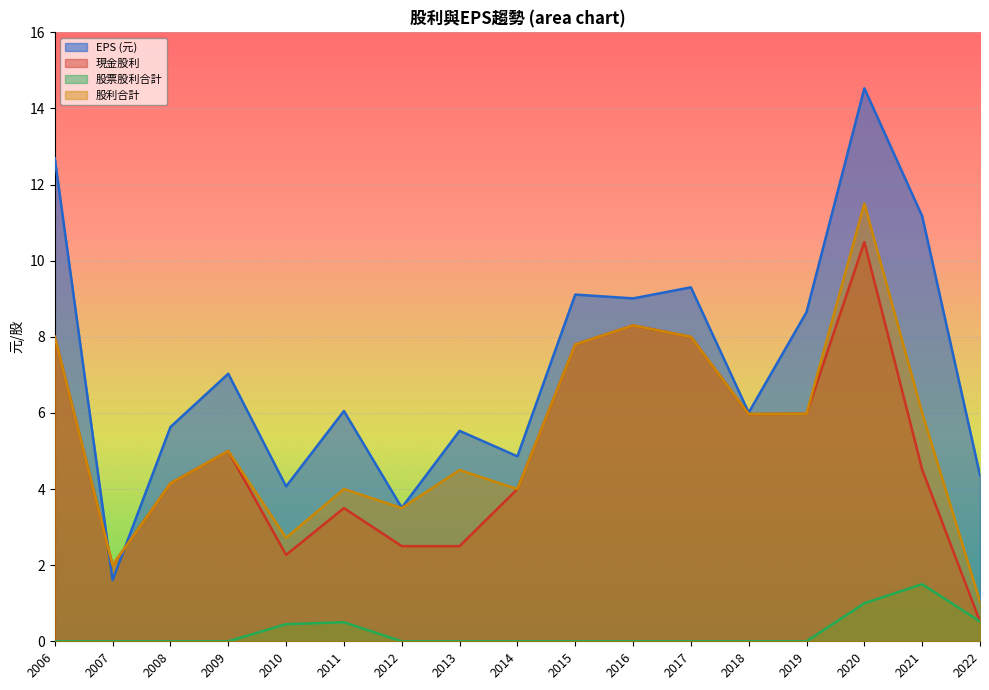

True or false: 股票股利合計 and 現金股利 intersect in this chart.

False